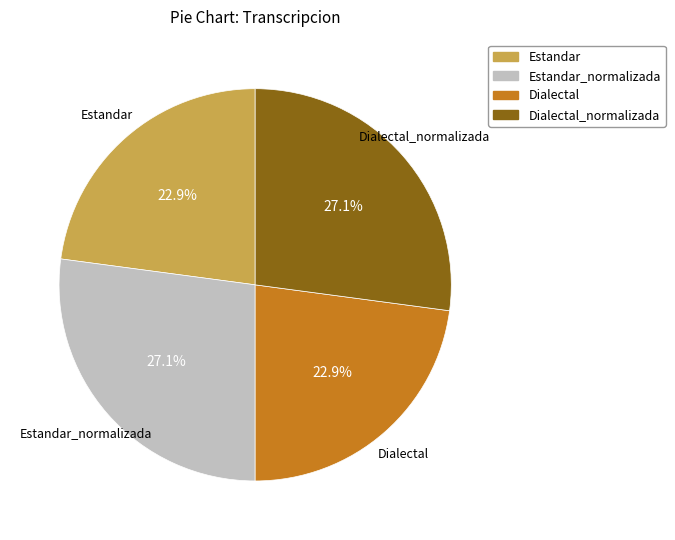

To the nearest percent, what portion does Dialectal_normalizada represent?

27%